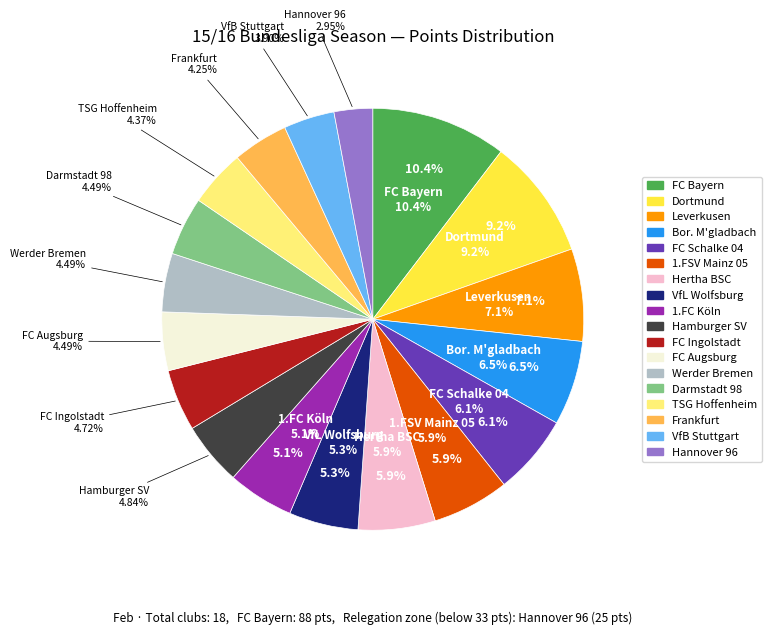

Which slice is the largest?

FC Bayern